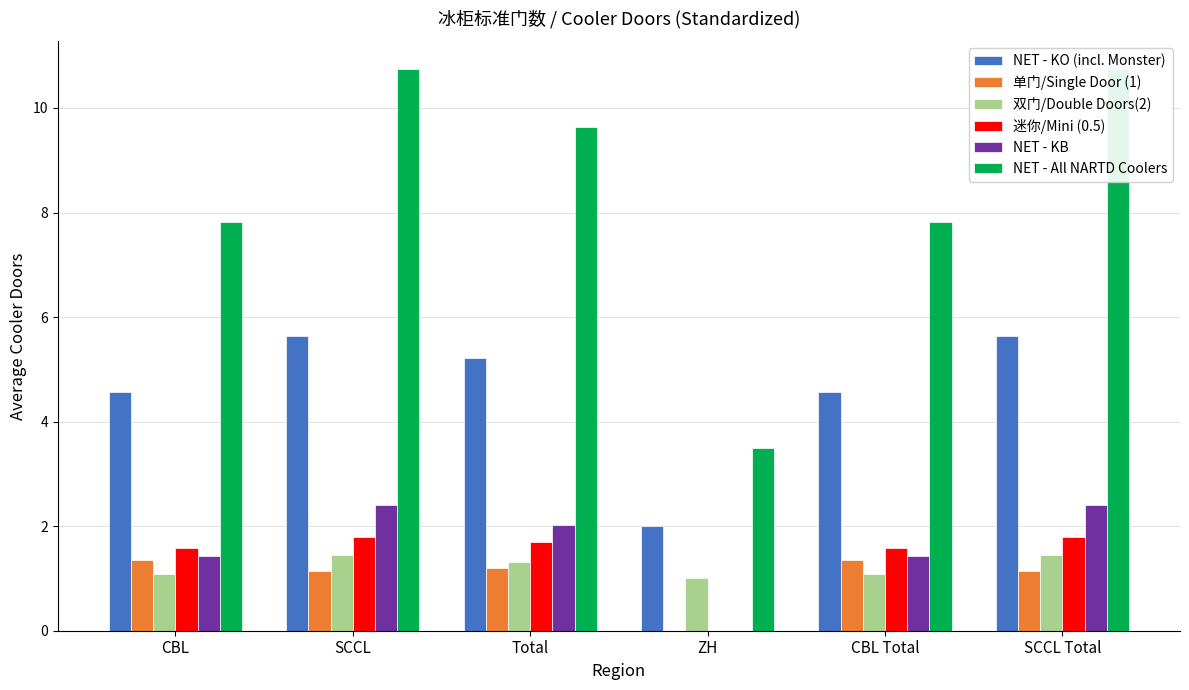

What value does the 迷你/Mini (0.5) series have at Total?

1.7